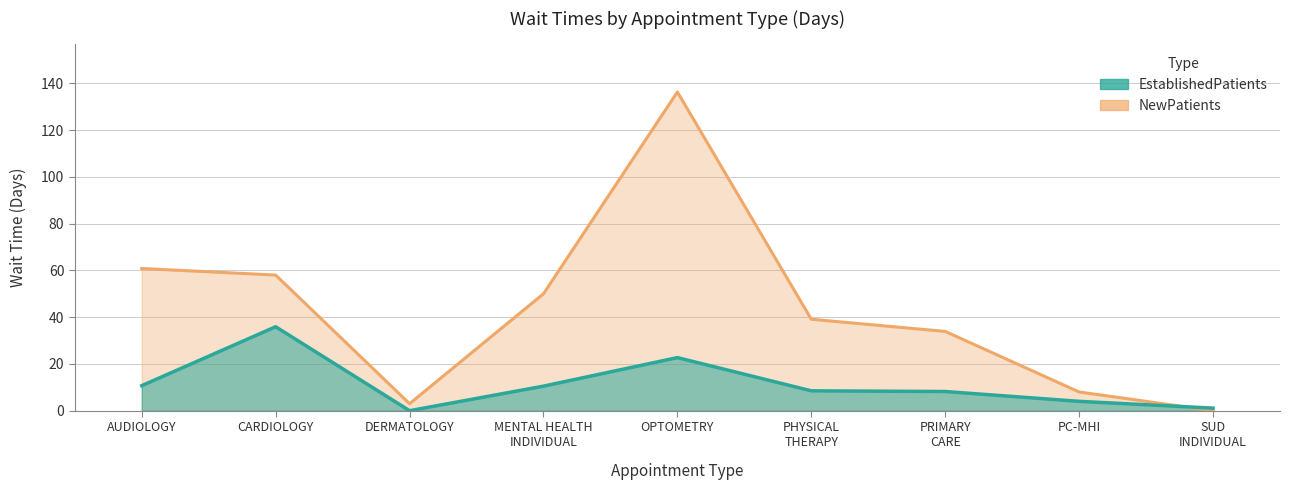

Read the NewPatients value at MENTAL HEALTH INDIVIDUAL.

50.0